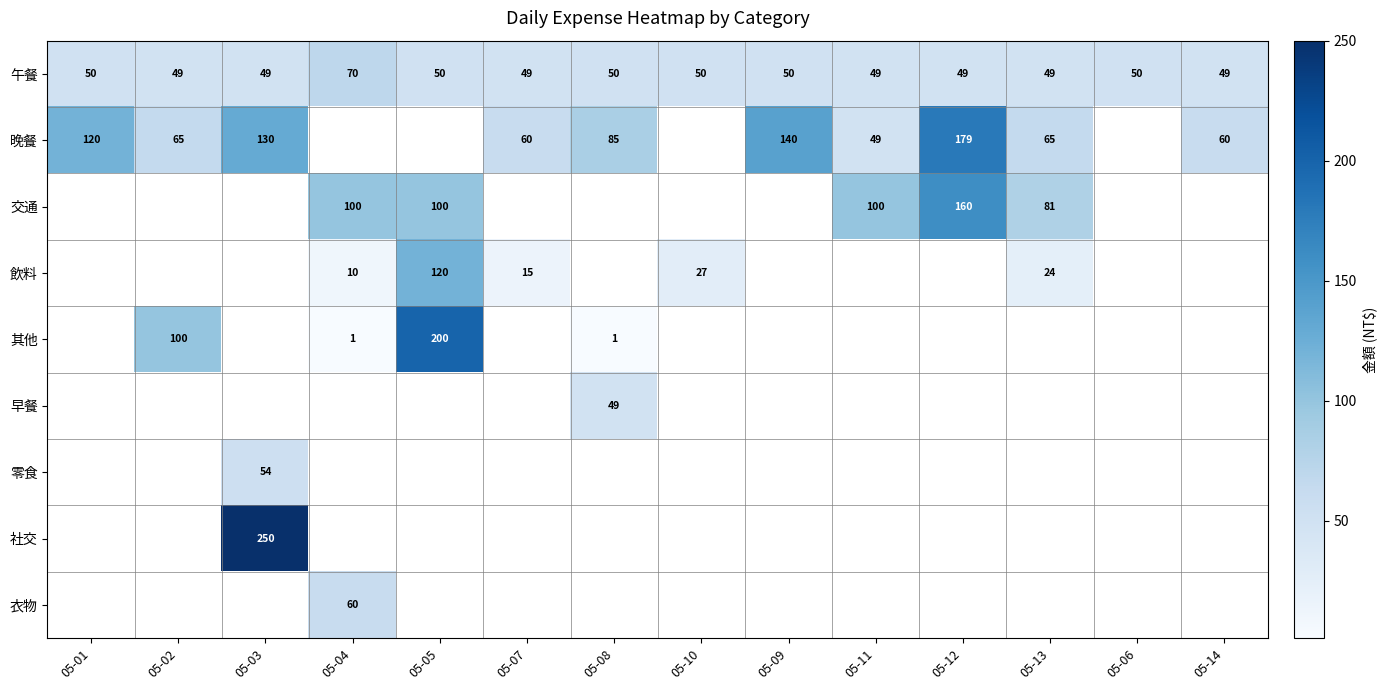

Is the value of 飲料 at 05-04 greater than the value of 社交 at 05-03?

No